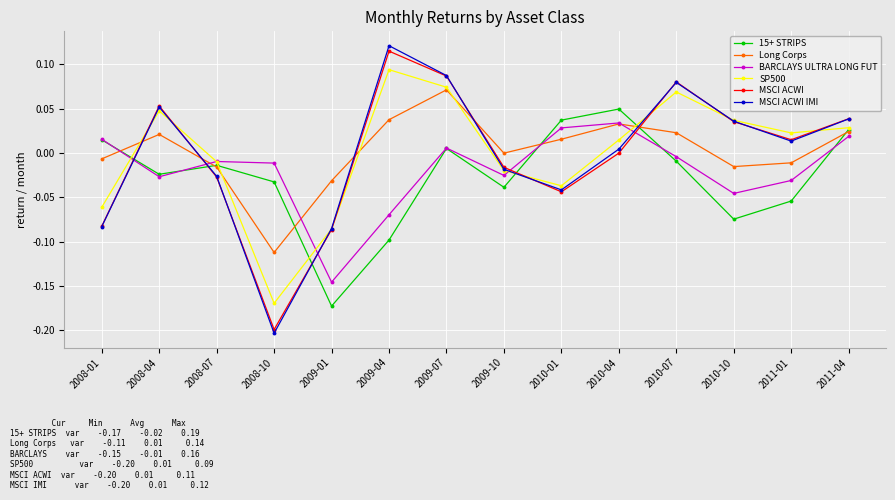

How many data points in MSCI ACWI IMI are above 0?

8